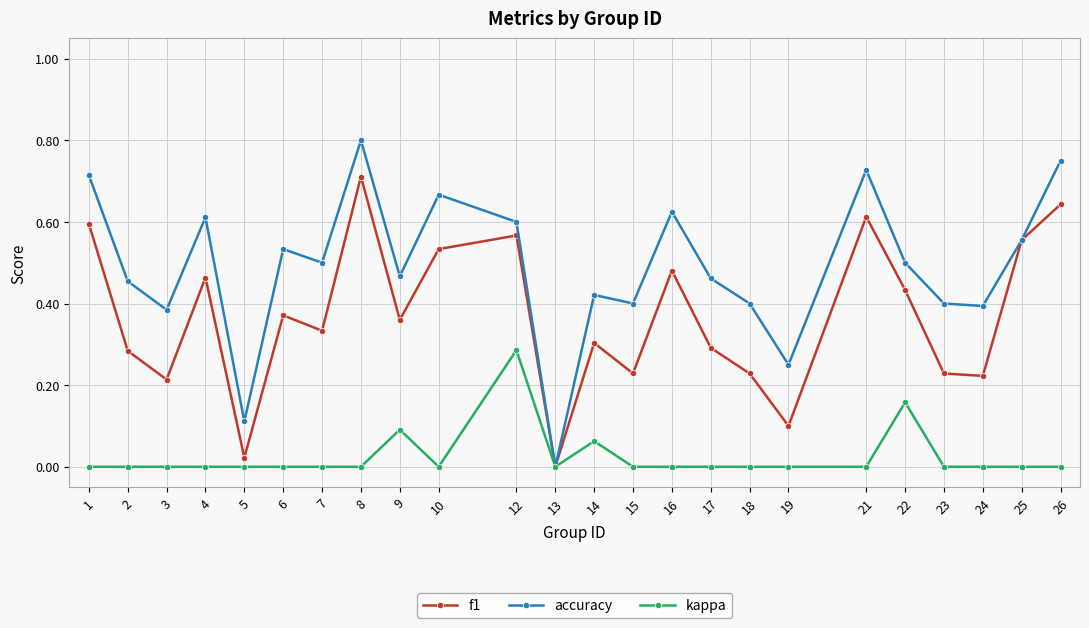

At which category is the sum across all series the highest?

8